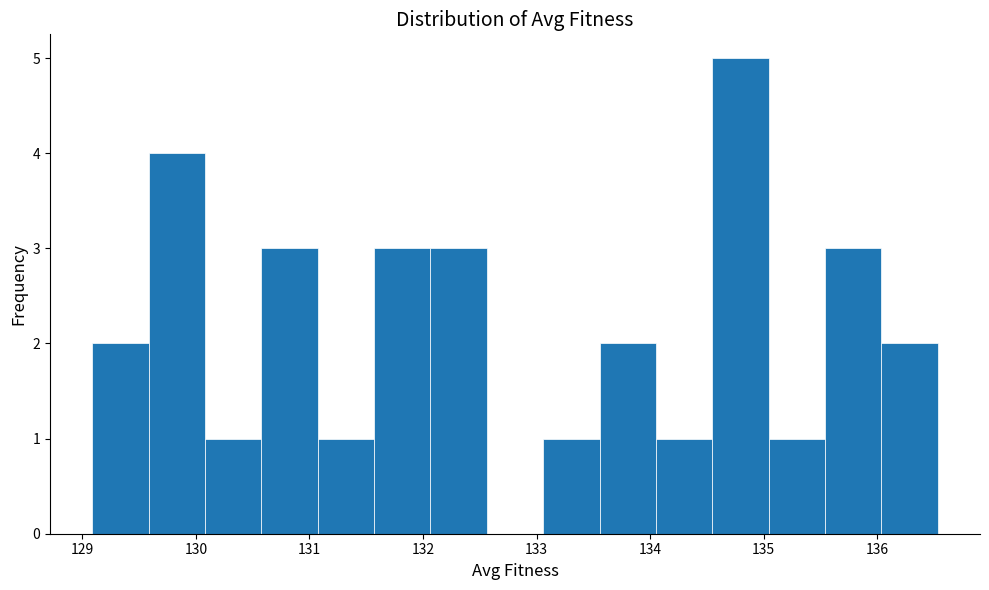

Reading left to right, list every bar in this chart as the range it spans on the x-axis followed by its height. Neither the bar edges nor the heights are printed on the chart, so give them approximately, as read against the axes.

129.1 to 129.6: 2
129.6 to 130.1: 4
130.1 to 130.6: 1
130.6 to 131.1: 3
131.1 to 131.6: 1
131.6 to 132.1: 3
132.1 to 132.6: 3
132.6 to 133.1: 0
133.1 to 133.6: 1
133.6 to 134.1: 2
134.1 to 134.5: 1
134.5 to 135.0: 5
135.0 to 135.5: 1
135.5 to 136.0: 3
136.0 to 136.5: 2